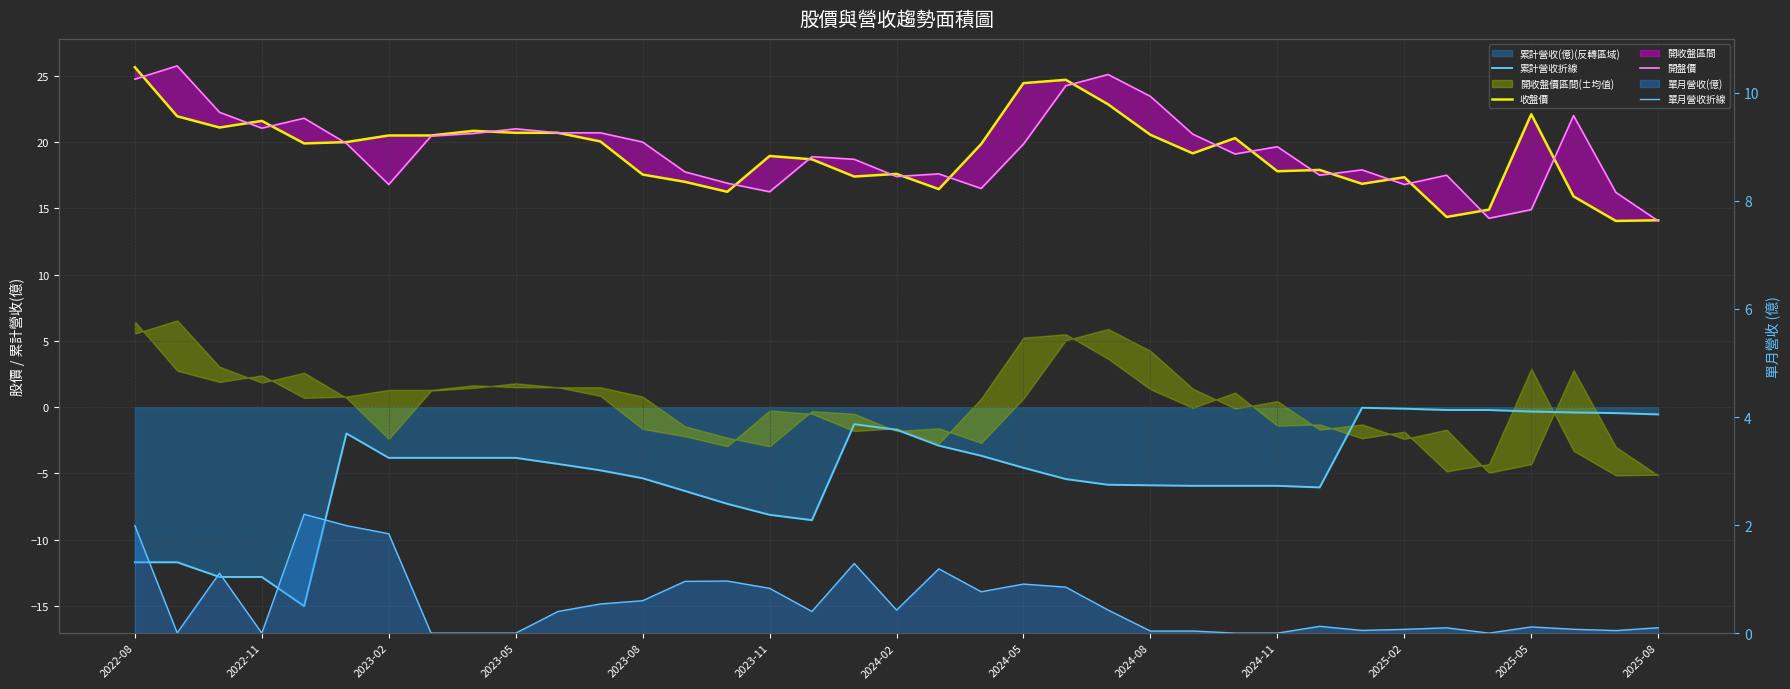

At how many categories does at least one series exceed 9?

37